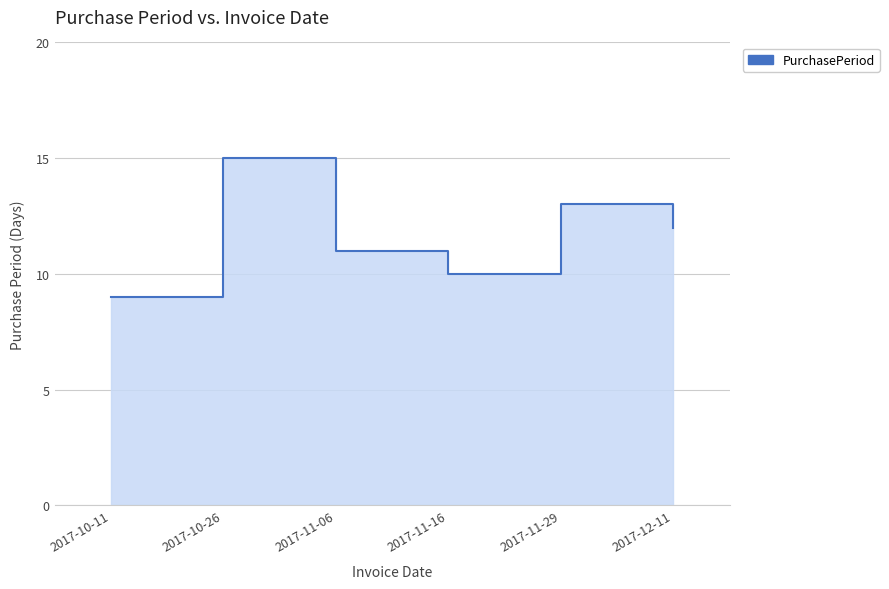

List the labels in order of value, smallest first.

2017-10-11, 2017-11-16, 2017-11-06, 2017-12-11, 2017-11-29, 2017-10-26